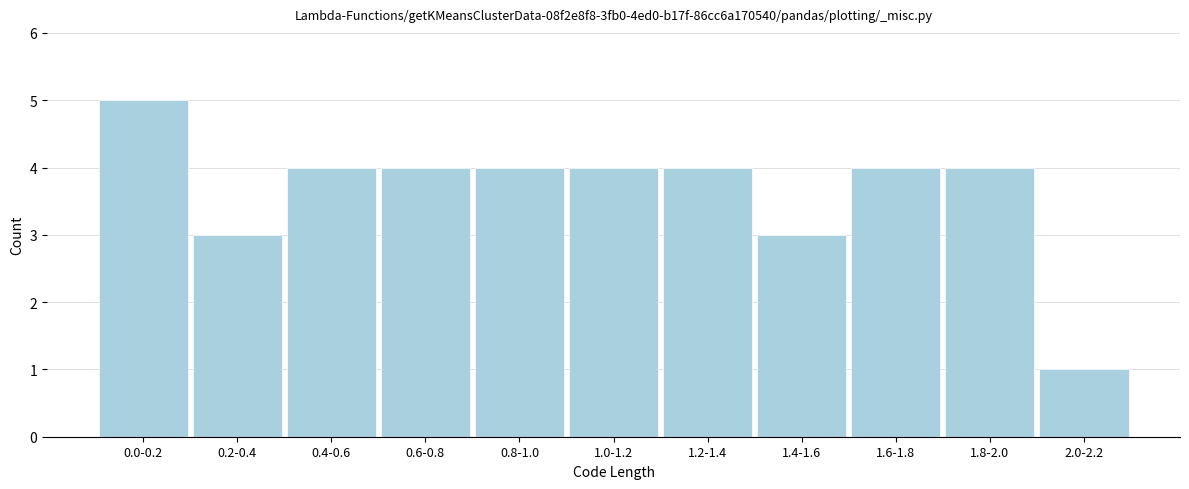

Reading right to left, transcribe all the data shown in this chart.

1	4	4	3	4	4	4	4	4	3	5